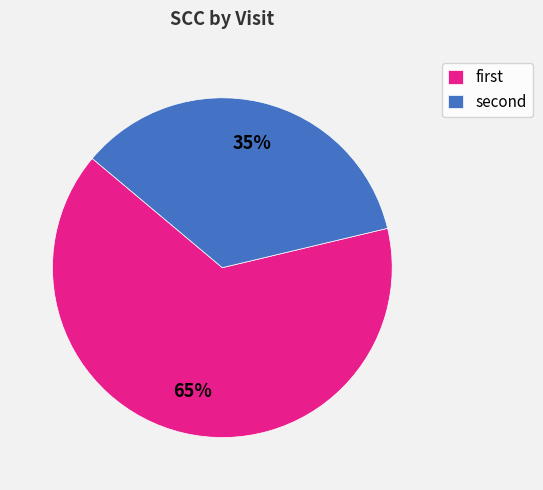

What is the majority slice?

first